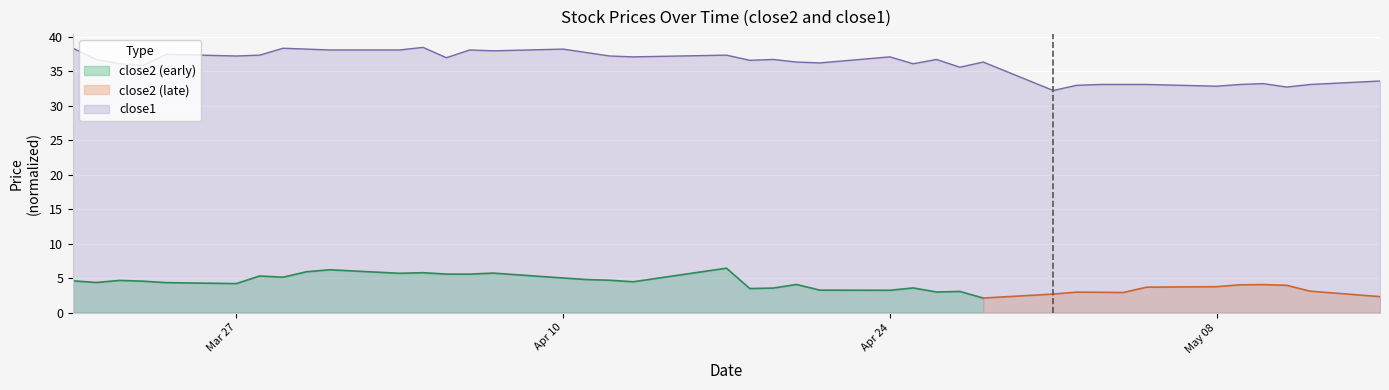

What is the minimum value for close1?

32.2